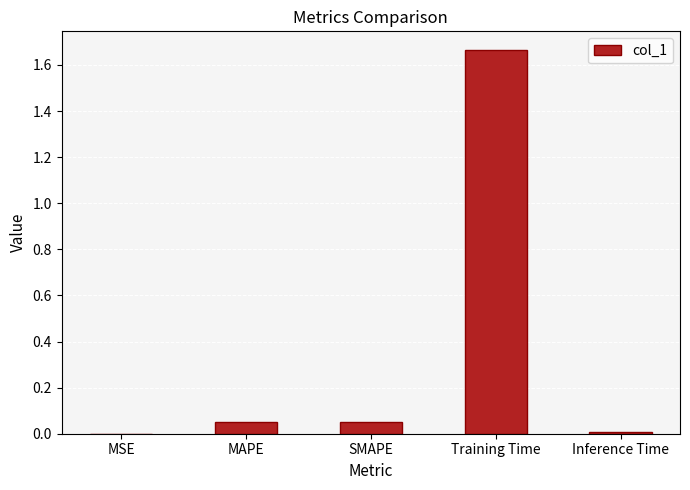

How many data points does each series have?

5